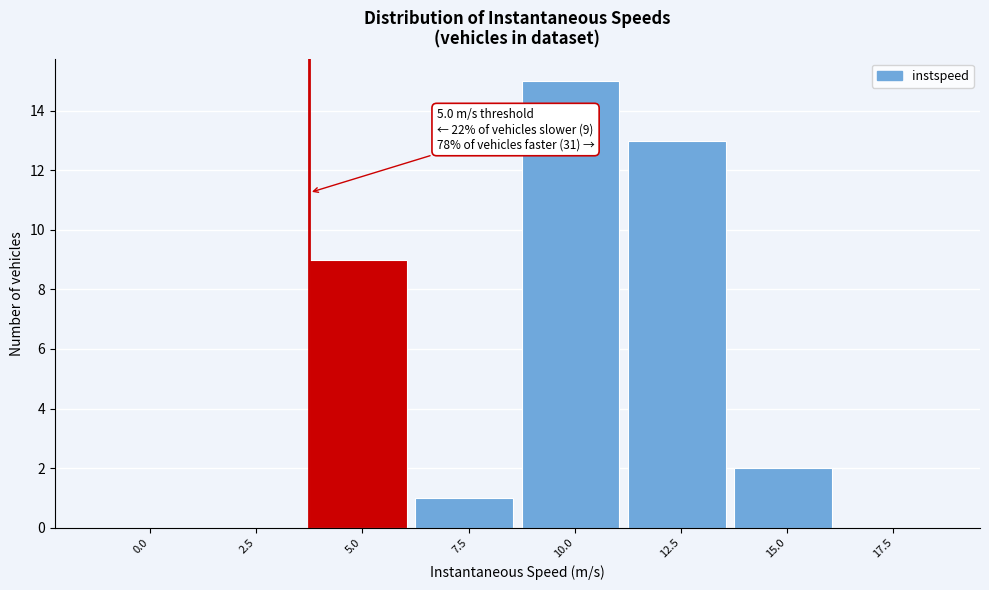

Reading left to right, extract all data points from this chart.

0.0=0	2.5=0	5.0=9	7.5=1	10.0=15	12.5=13	15.0=2	17.5=0